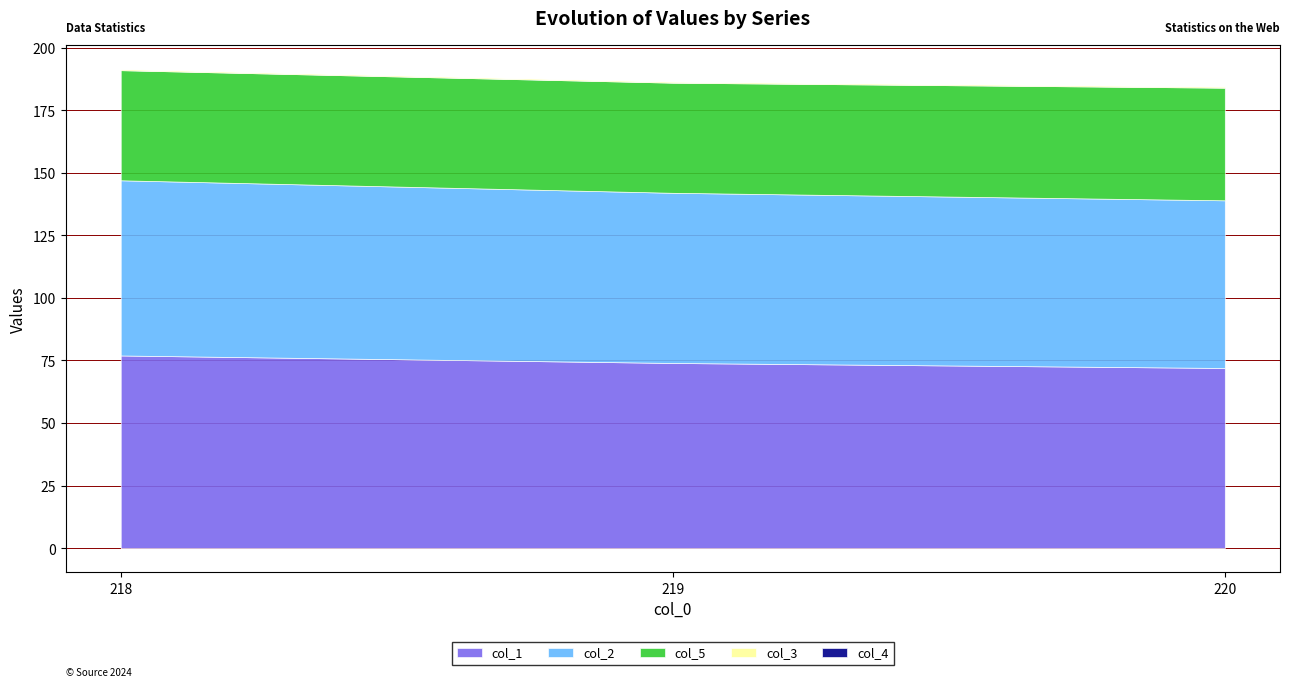

What are all the series names shown in the legend?

col_1, col_2, col_5, col_3, col_4